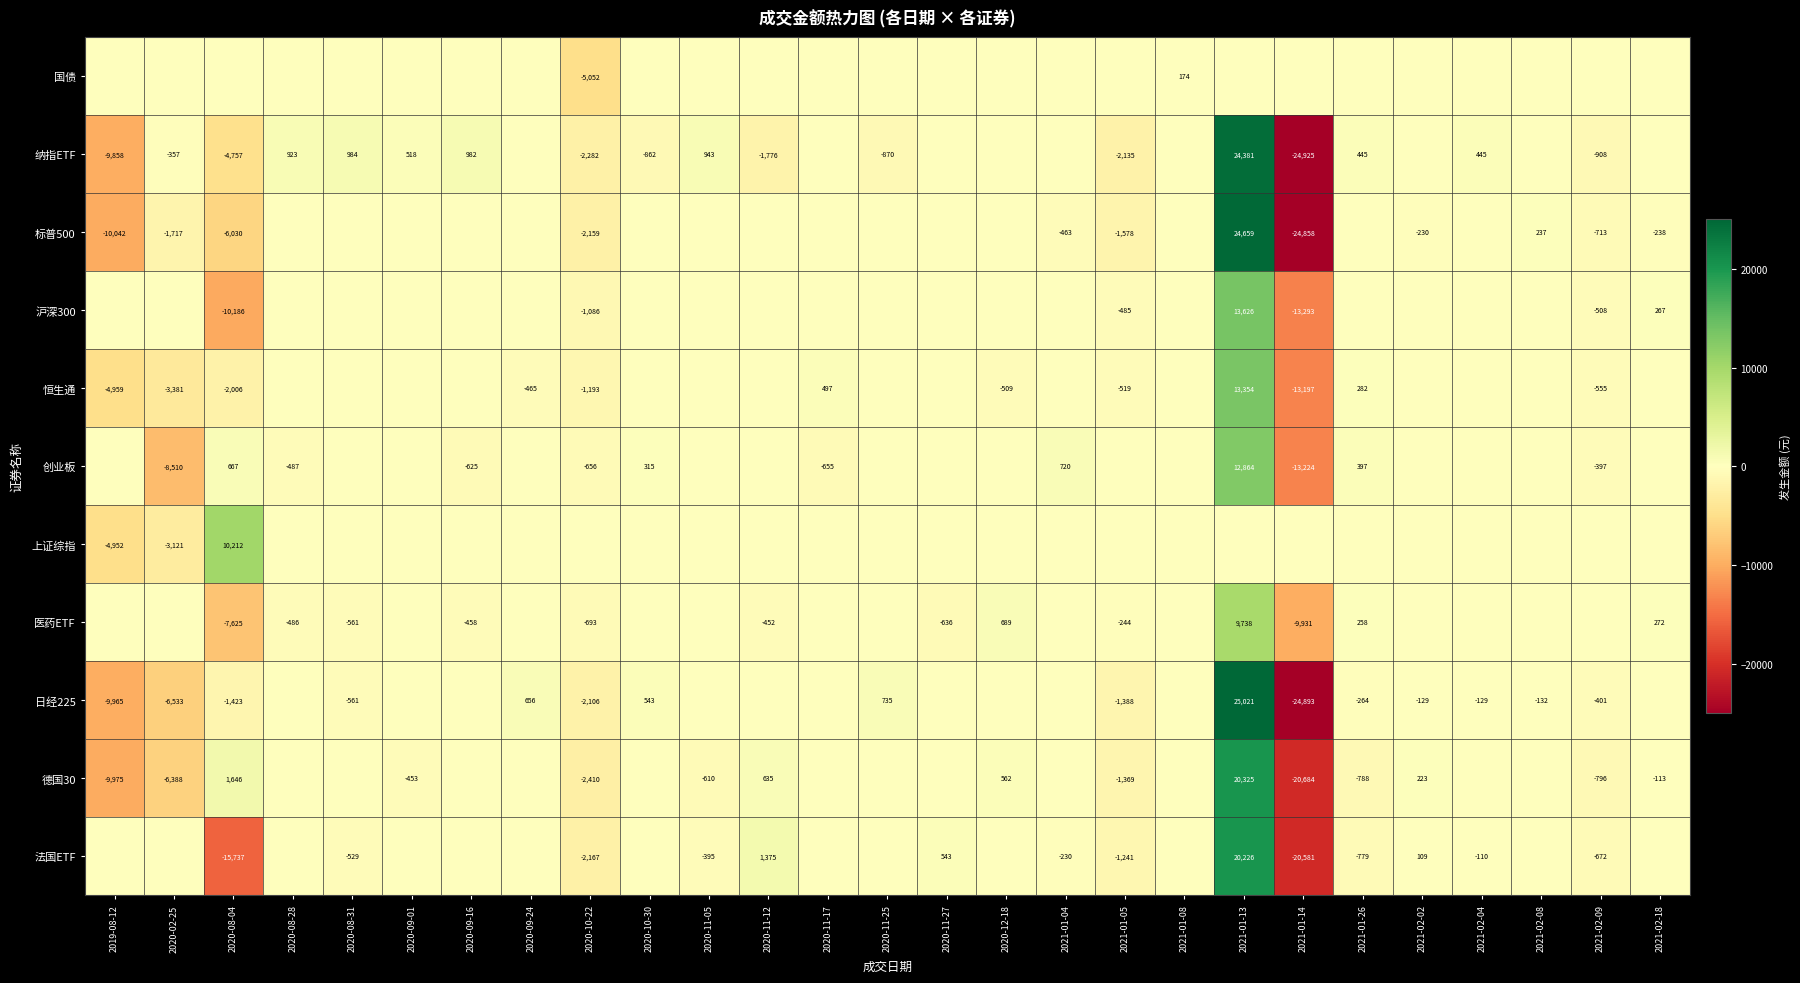

Is it true that 医药ETF equals 134 at 2021-01-26?

False